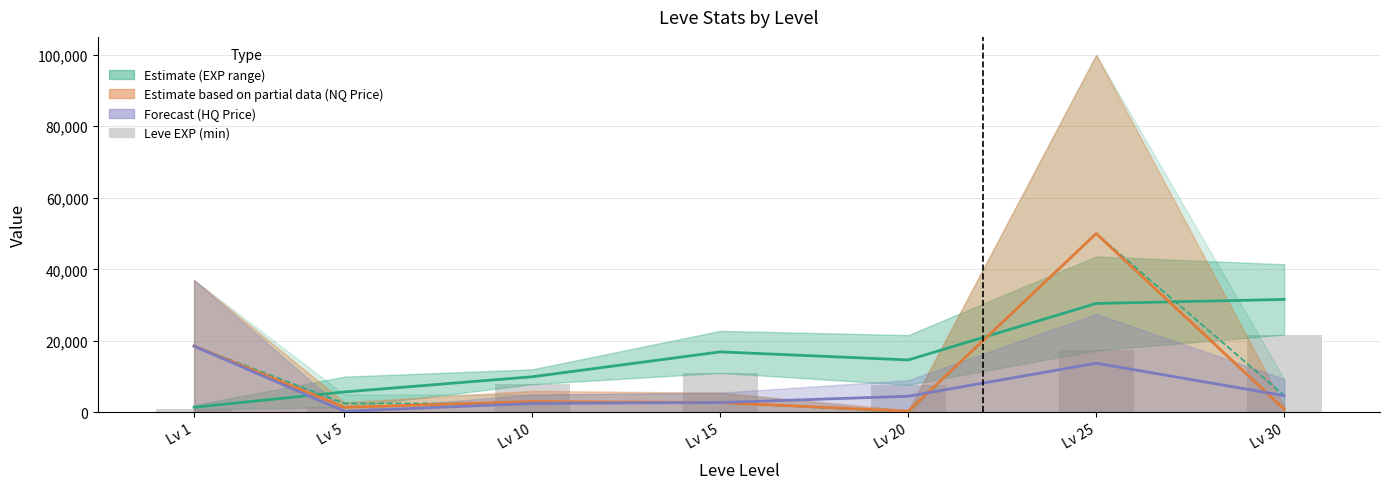

Between Lv 5 and Lv 30, which is larger?

Lv 30